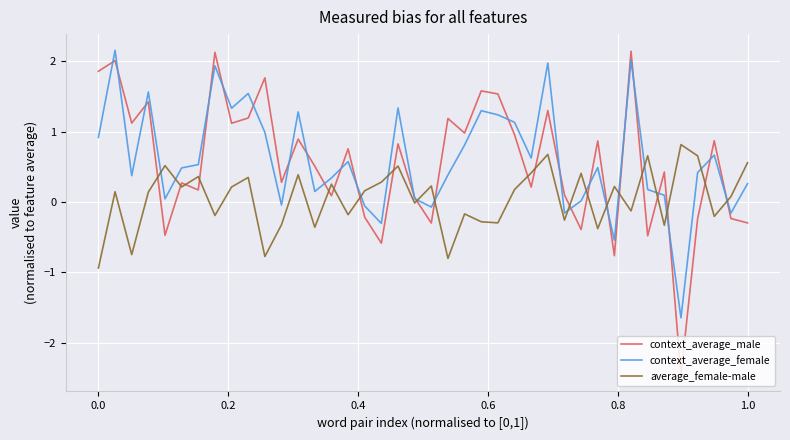

What is the smallest value displayed?

-2.5